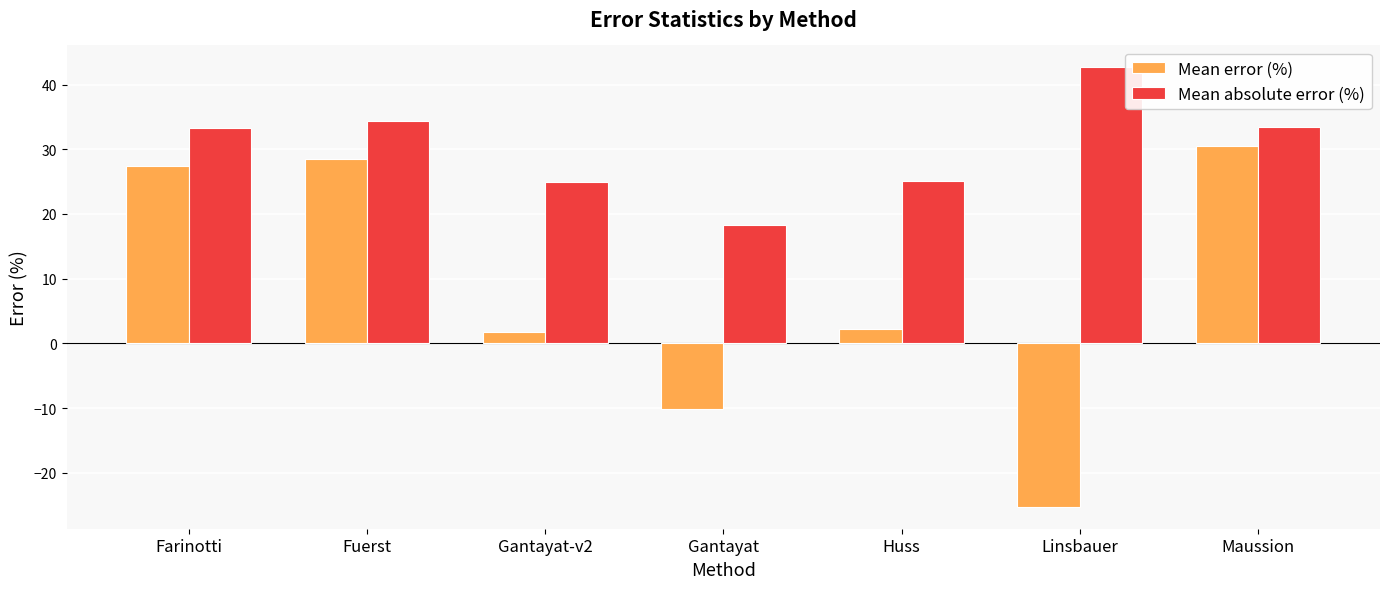

Are the bars grouped side by side (vs. stacked)?

Yes